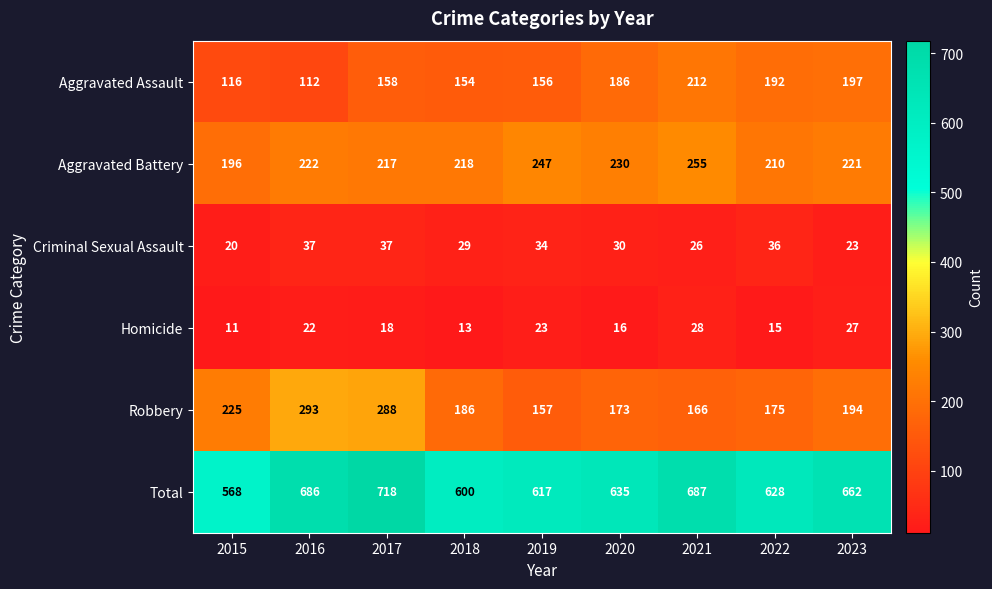

Which series has the largest total across all categories?

Total